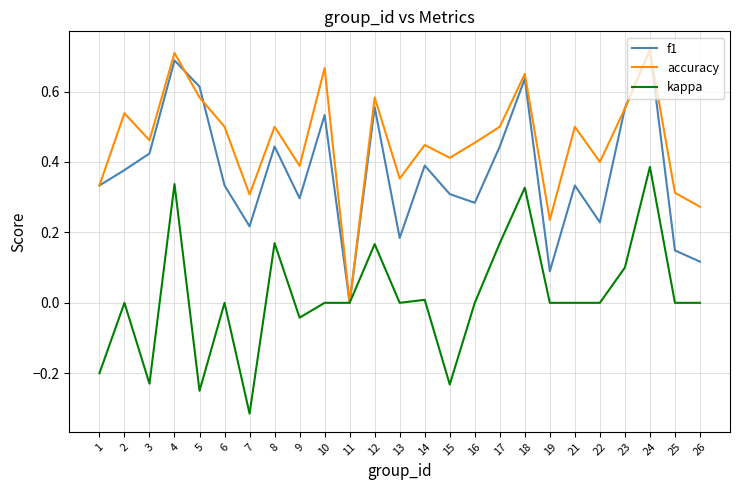

True or false: f1 has a value of 0.7 at 4.

True